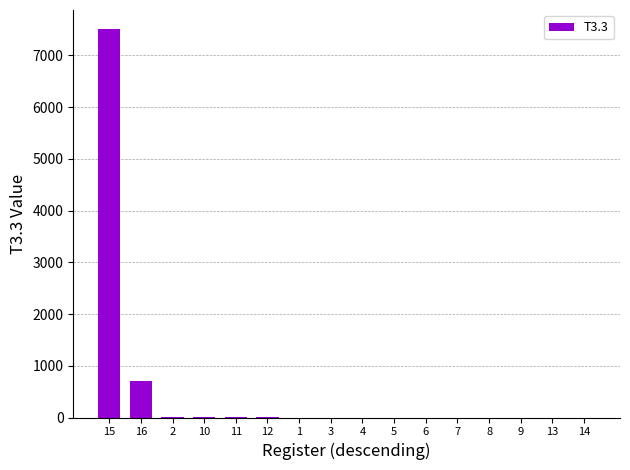

What is the difference between the values at 4 and 15?

7500